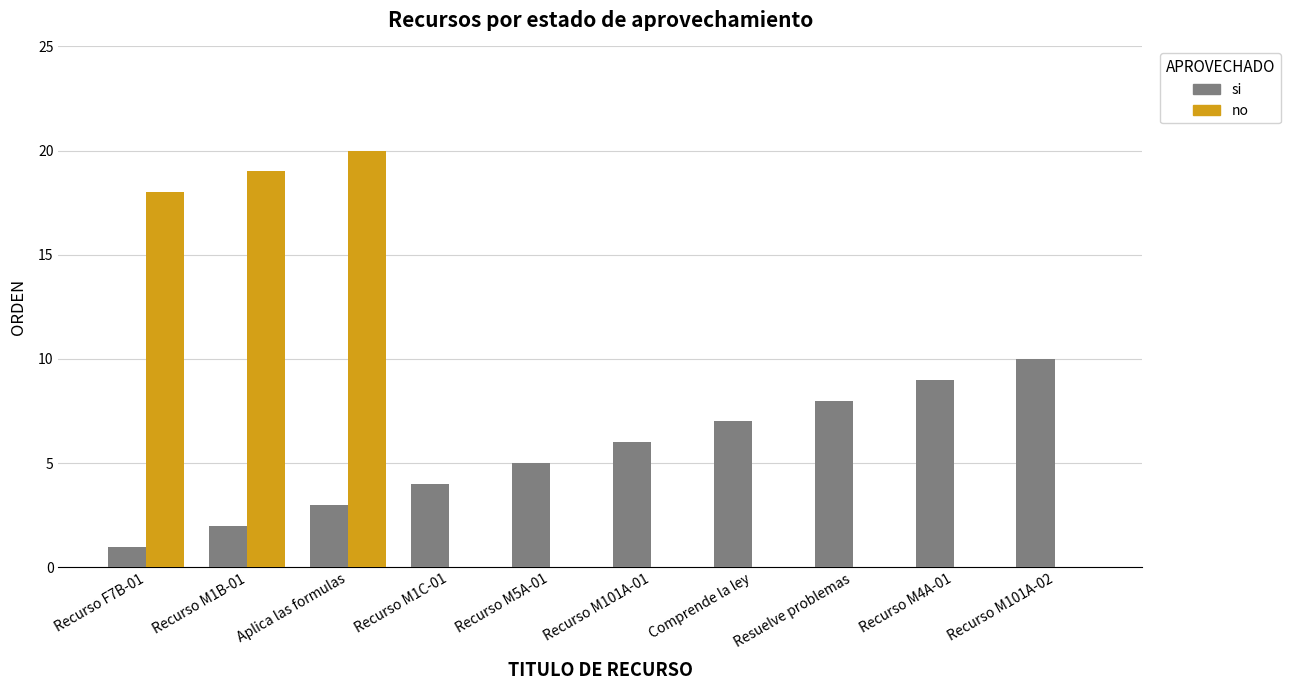

True or false: no has a value of 8 at Comprende la ley.

False